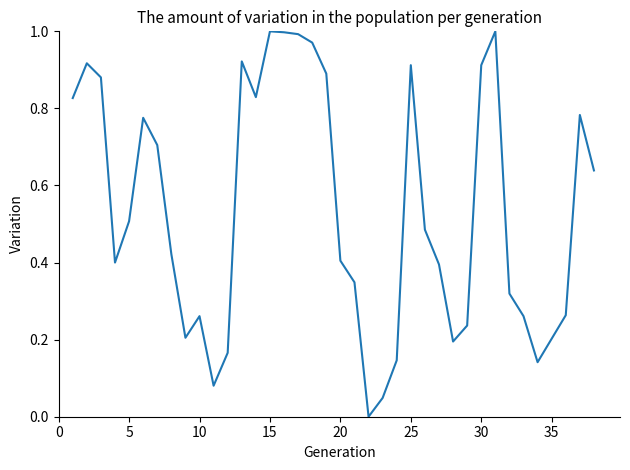

True or false: the data shows 0.6 at 30.

False